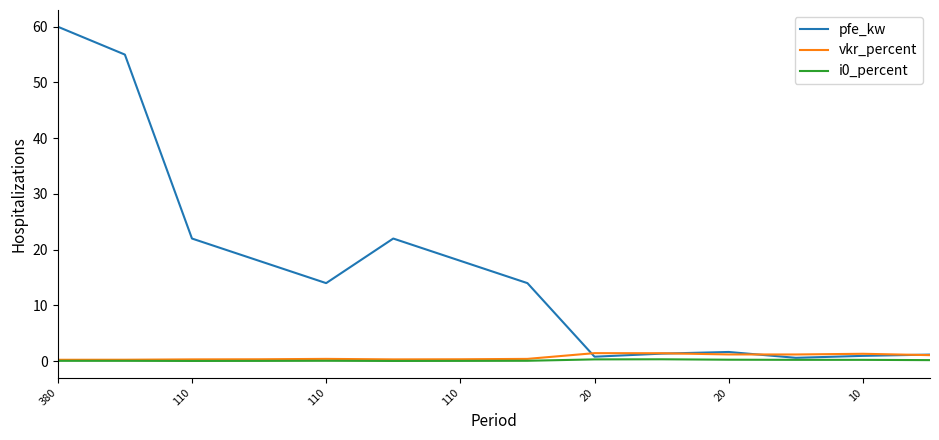

Which series has the largest range (max minus min)?

pfe_kw